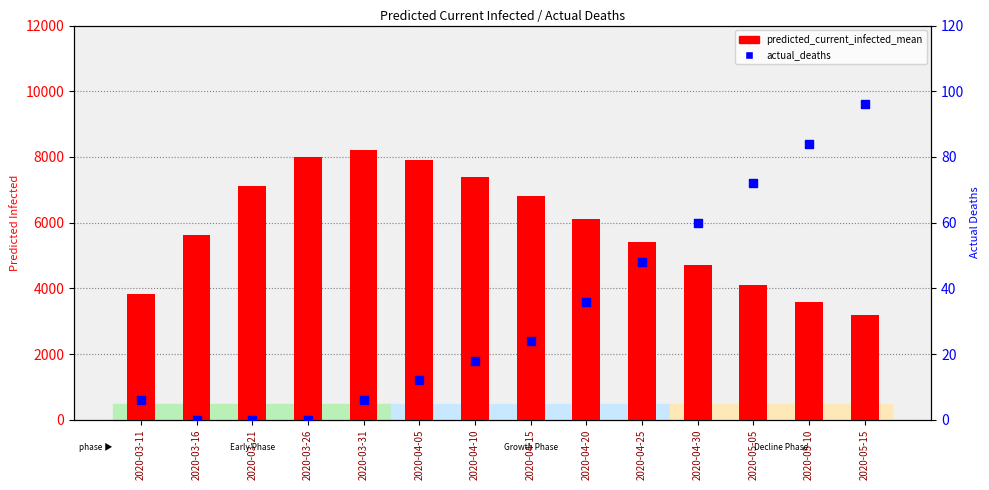

Which series contains the highest Y value?

predicted_current_infected_mean